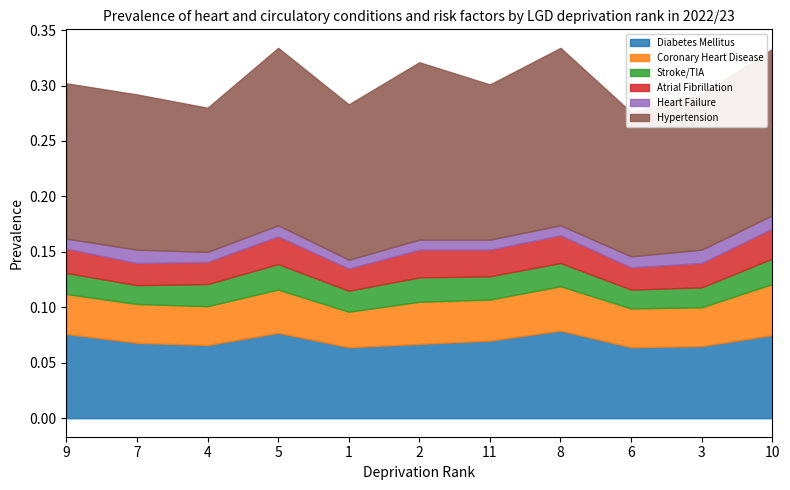

Reading left to right, what are all the values shown in this chart?

Diabetes Mellitus: 9=0.1	7=0.1	4=0.1	5=0.1	1=0.1	2=0.1	11=0.1	8=0.1	6=0.1	3=0.1	10=0.1
Coronary Heart Disease: 9=0.0	7=0.0	4=0.0	5=0.0	1=0.0	2=0.0	11=0.0	8=0.0	6=0.0	3=0.0	10=0.0
Stroke/TIA: 9=0.0	7=0.0	4=0.0	5=0.0	1=0.0	2=0.0	11=0.0	8=0.0	6=0.0	3=0.0	10=0.0
Atrial Fibrillation: 9=0.0	7=0.0	4=0.0	5=0.0	1=0.0	2=0.0	11=0.0	8=0.0	6=0.0	3=0.0	10=0.0
Heart Failure: 9=0.0	7=0.0	4=0.0	5=0.0	1=0.0	2=0.0	11=0.0	8=0.0	6=0.0	3=0.0	10=0.0
Hypertension: 9=0.1	7=0.1	4=0.1	5=0.2	1=0.1	2=0.2	11=0.1	8=0.2	6=0.1	3=0.1	10=0.1